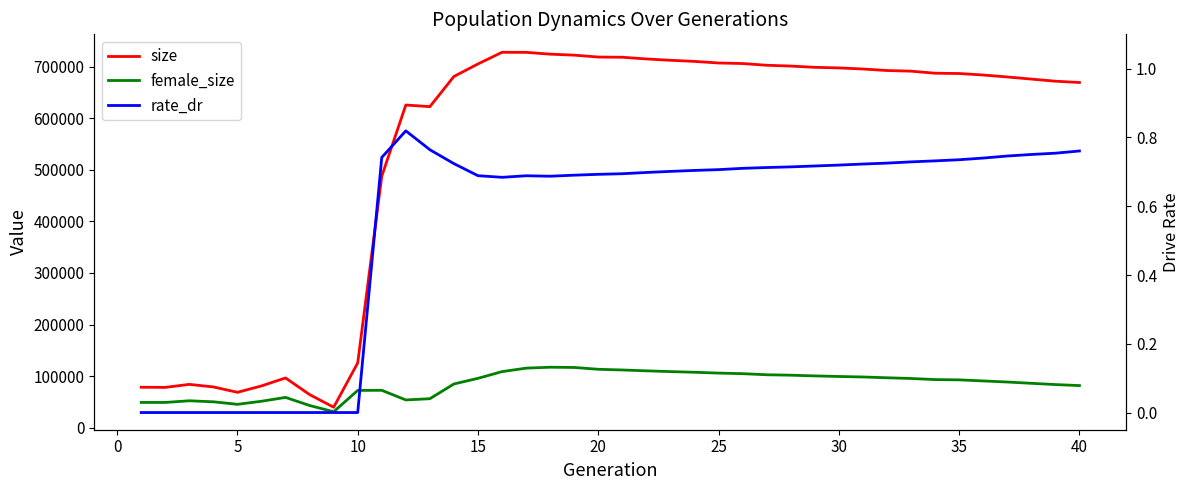

What is the difference between the second highest and second lowest values in the female_size series?

73654.0